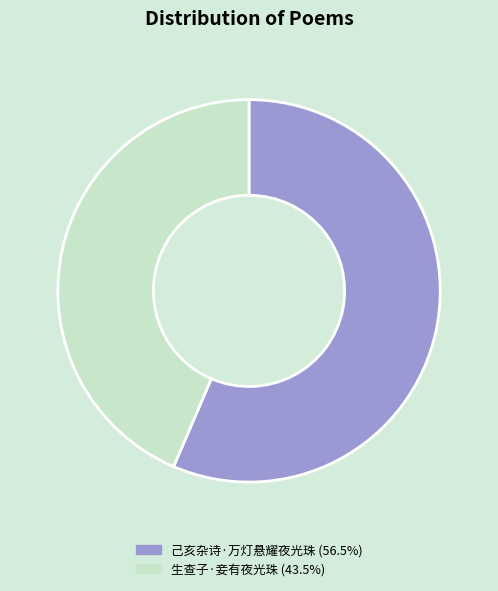

Rank the categories by value from lowest to highest.

生查子·妾有夜光珠, 己亥杂诗·万灯悬耀夜光珠